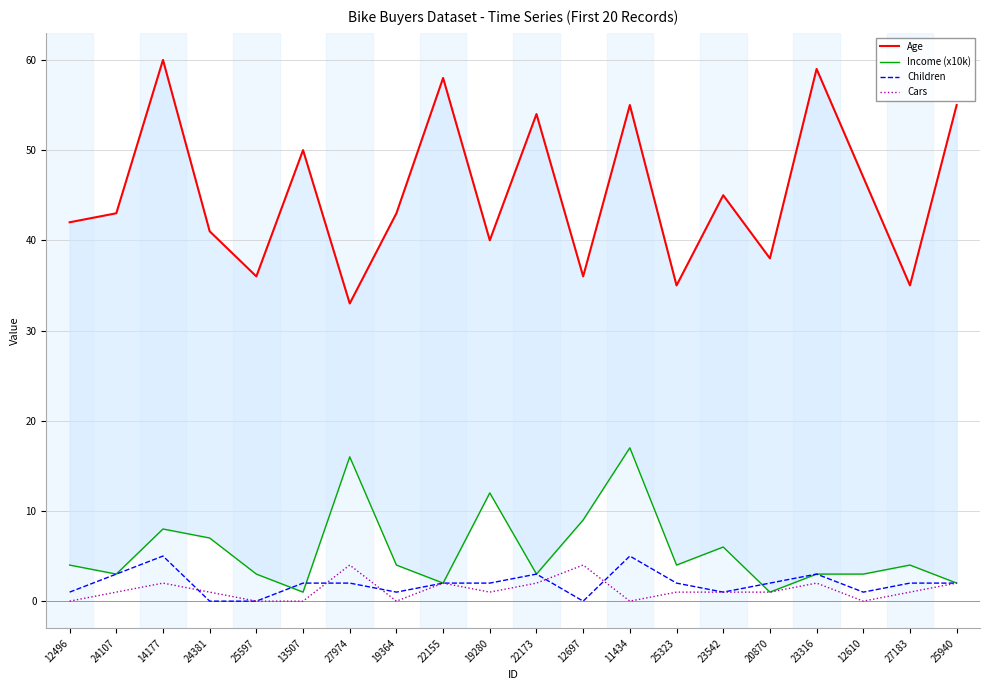

Reading left to right, extract all data points from this chart.

Age: 12496=42	24107=43	14177=60	24381=41	25597=36	13507=50	27974=33	19364=43	22155=58	19280=40	22173=54	12697=36	11434=55	25323=35	23542=45	20870=38	23316=59	12610=47	27183=35	25940=55
Income (x10k): 12496=4	24107=3	14177=8	24381=7	25597=3	13507=1	27974=16	19364=4	22155=2	19280=12	22173=3	12697=9	11434=17	25323=4	23542=6	20870=1	23316=3	12610=3	27183=4	25940=2
Children: 12496=1	24107=3	14177=5	24381=0	25597=0	13507=2	27974=2	19364=1	22155=2	19280=2	22173=3	12697=0	11434=5	25323=2	23542=1	20870=2	23316=3	12610=1	27183=2	25940=2
Cars: 12496=0	24107=1	14177=2	24381=1	25597=0	13507=0	27974=4	19364=0	22155=2	19280=1	22173=2	12697=4	11434=0	25323=1	23542=1	20870=1	23316=2	12610=0	27183=1	25940=2